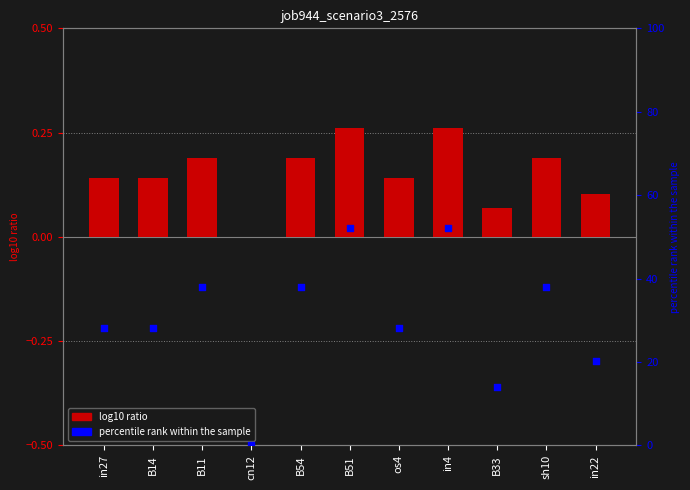

At which category is the sum across all series the highest?

B51